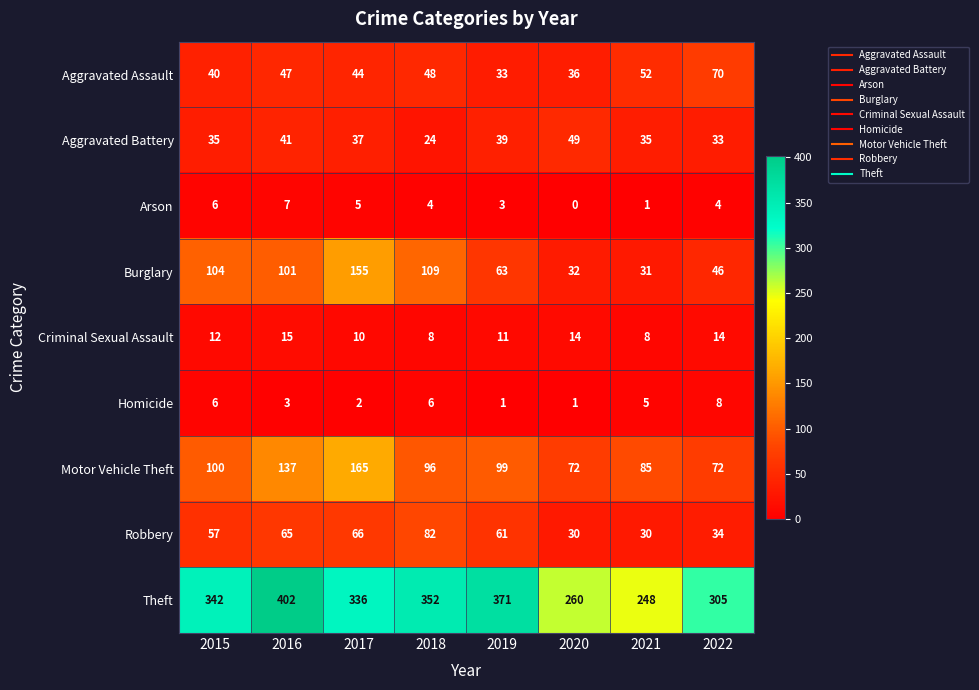

What is the difference between the Robbery values at 2015 and 2021?

27